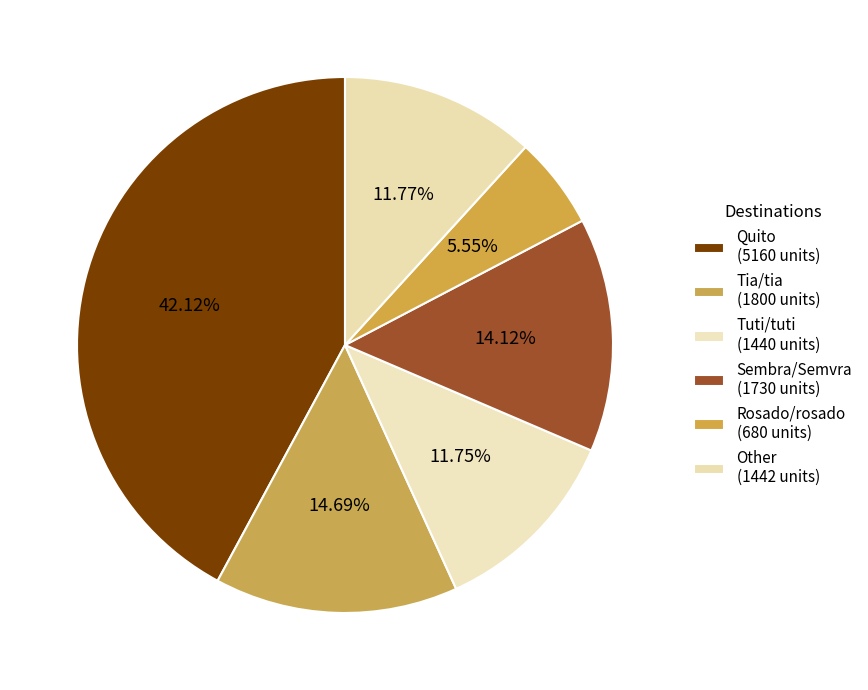

Count the number of slices in the pie.

6